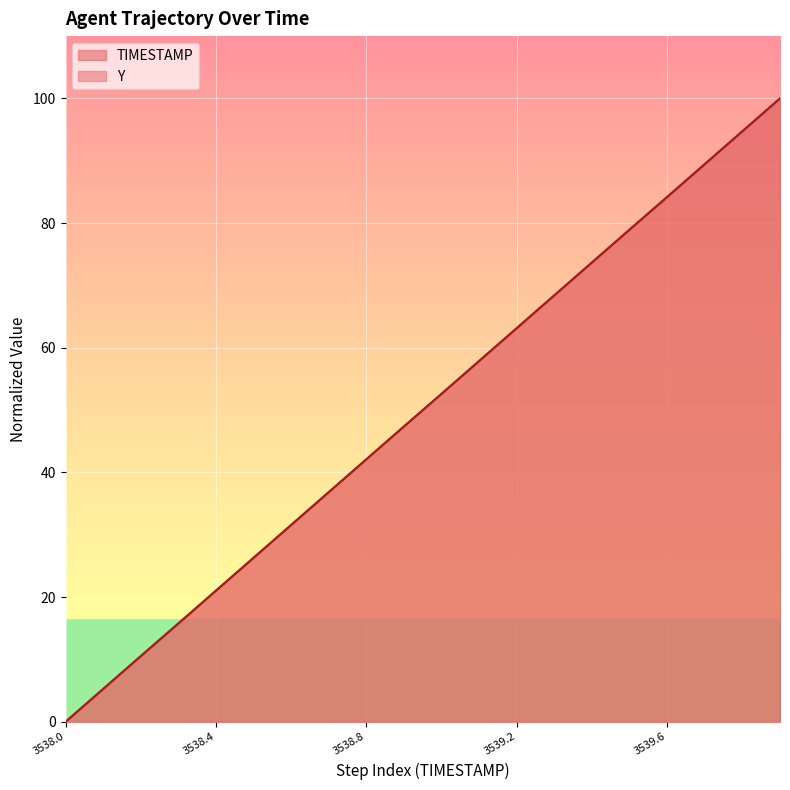

Reading left to right, what are all the values shown in this chart?

TIMESTAMP: 3538.0=0.0	3538.1=5.3	3538.2=10.5	3538.3=15.8	3538.4=21.1	3538.5=26.3	3538.6=31.6	3538.7=36.8	3538.8=42.1	3538.9=47.4	3539.0=52.6	3539.1=57.9	3539.2=63.2	3539.3=68.4	3539.4=73.7	3539.5=78.9	3539.6=84.2	3539.7=89.5	3539.8=94.7	3539.9=100.0
Y: 3538.0=0.0	3538.1=5.3	3538.2=10.5	3538.3=15.8	3538.4=21.0	3538.5=26.3	3538.6=31.6	3538.7=36.8	3538.8=42.1	3538.9=47.4	3539.0=52.6	3539.1=57.9	3539.2=63.2	3539.3=68.4	3539.4=73.7	3539.5=79.0	3539.6=84.2	3539.7=89.5	3539.8=94.7	3539.9=100.0